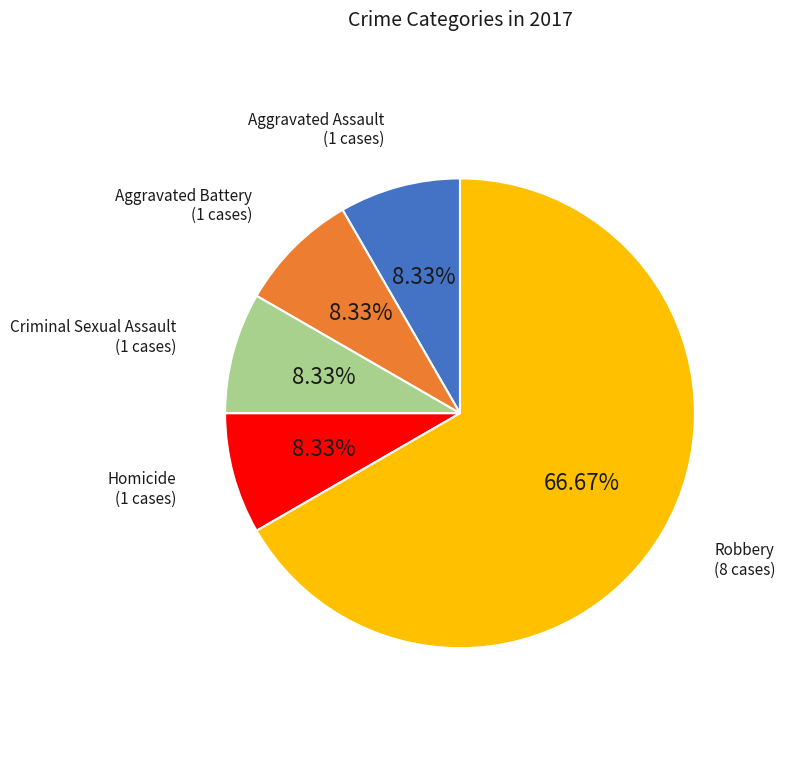

Is there a majority slice in this chart?

Yes